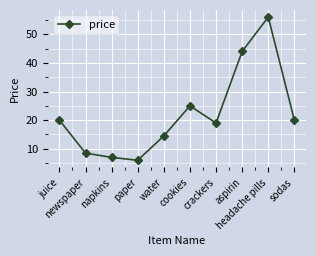

How many lines are shown in the chart?

1